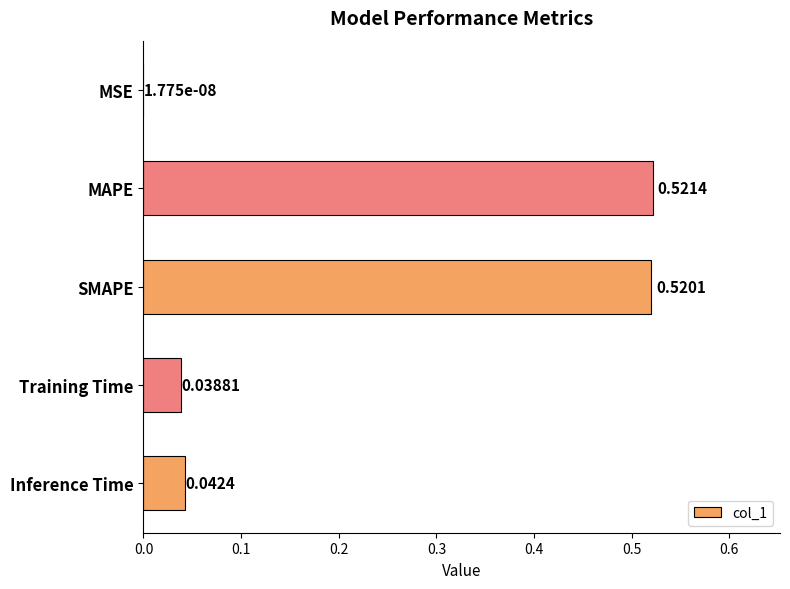

What is the sum of all values?

1.1